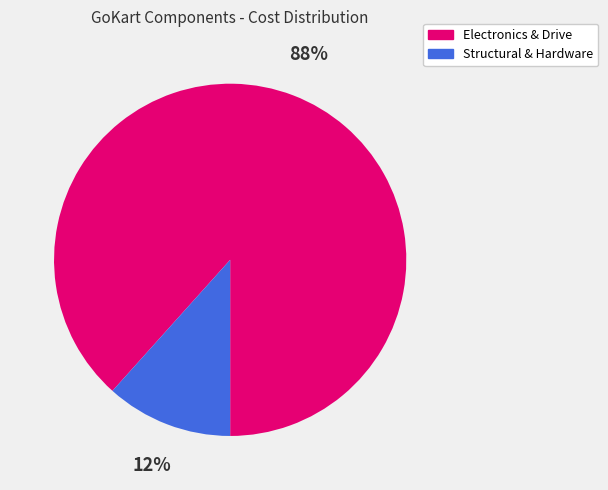

To the nearest percent, what is the average slice percentage?

50%